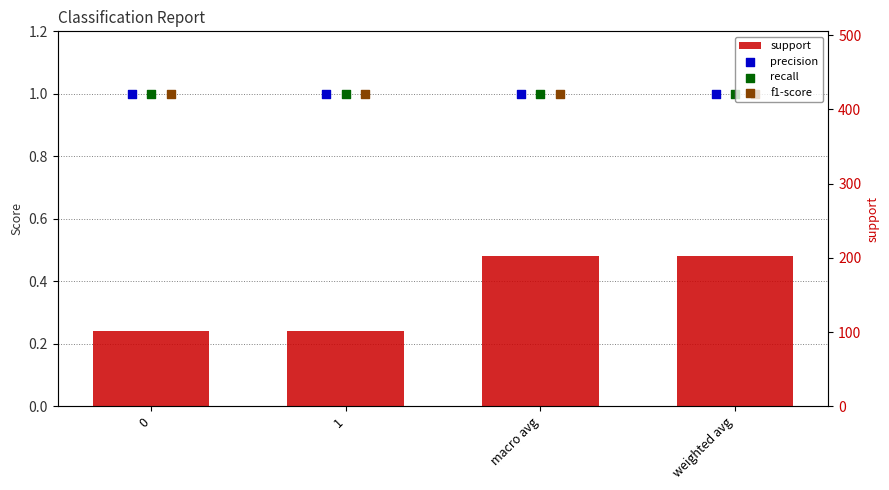

Which series has the largest Y range (max minus min)?

support